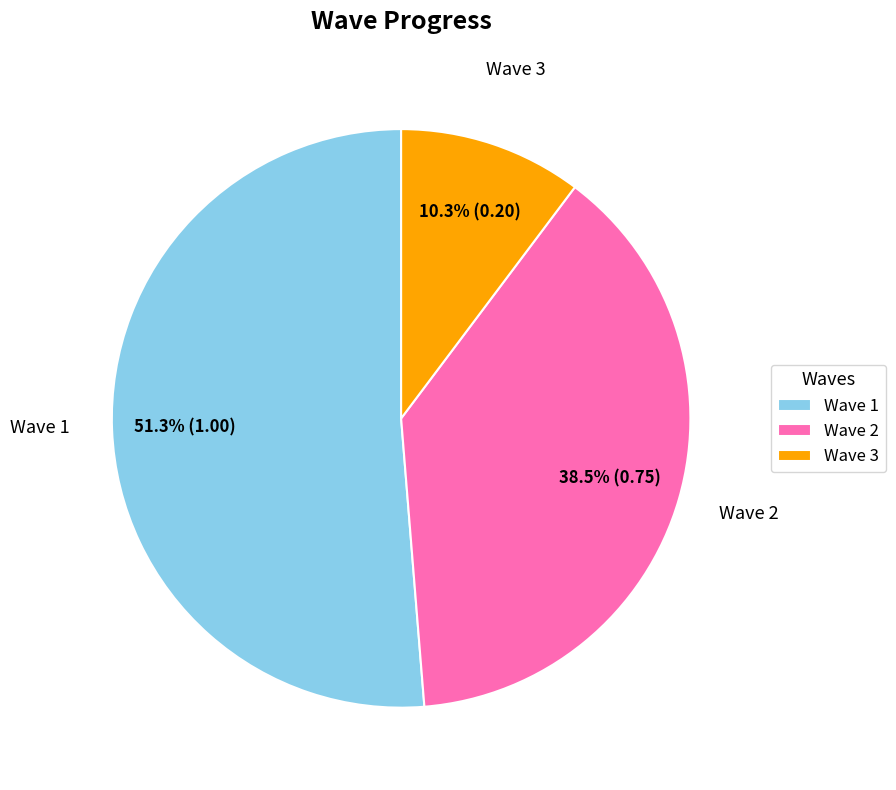

What percentage is the Wave 1 slice, to the nearest percent?

51%